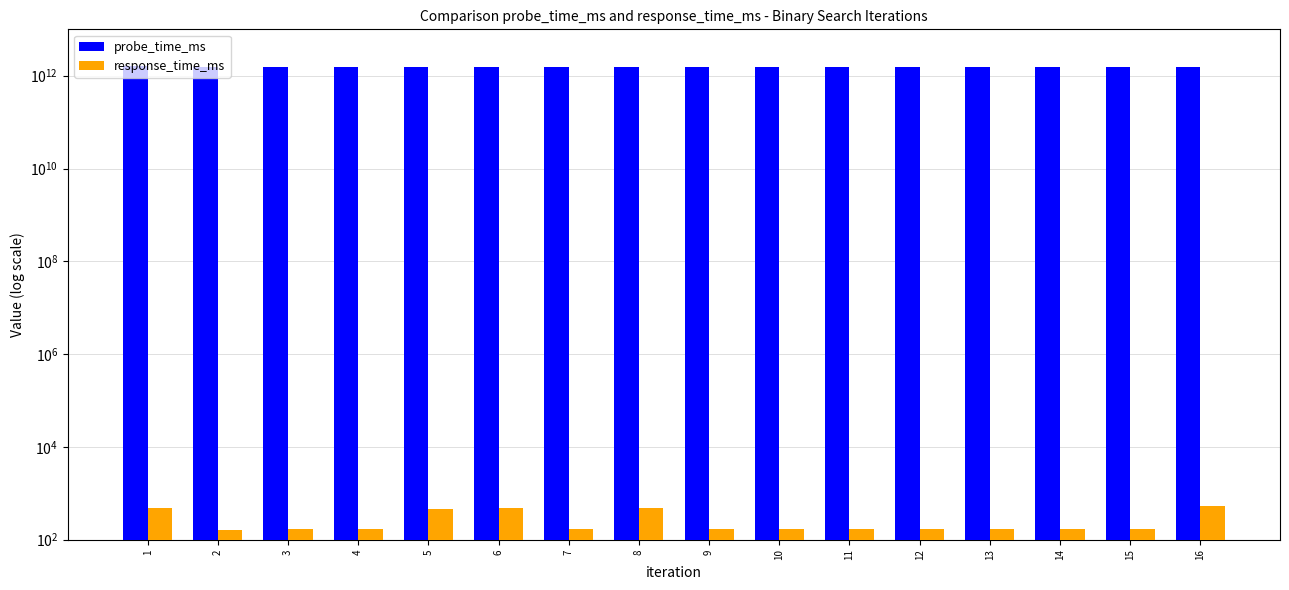

Is it true that probe_time_ms equals 2341980993332.0 at 3?

False